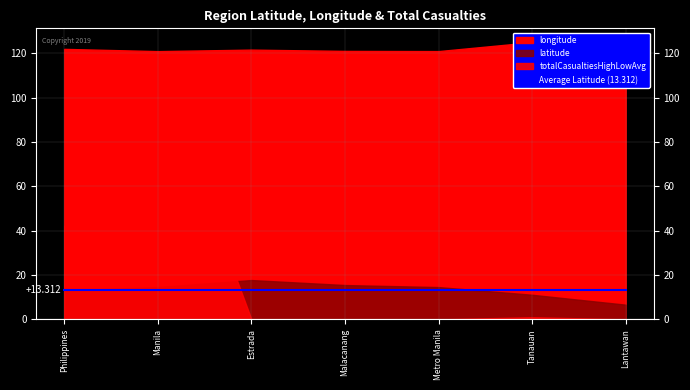

Reading left to right, extract all data points from this chart.

latitude: 13.0	14.6	17.8	15.5	14.6	11.1	6.6
longitude: 122.0	121.0	121.7	121.1	121.0	125.0	121.8
totalCasualtiesHighLowAvg: 42.0	114.0	0.0	0.0	0.0	1.0	0.0